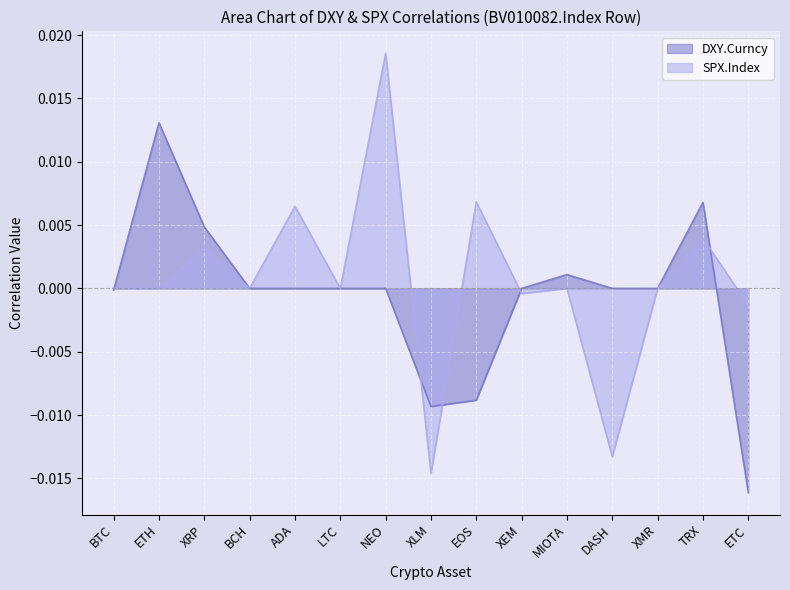

Rank the categories by SPX.Index value from highest to lowest.

NEO, EOS, ADA, TRX, XRP, BTC, ETH, BCH, LTC, MIOTA, XMR, XEM, ETC, DASH, XLM